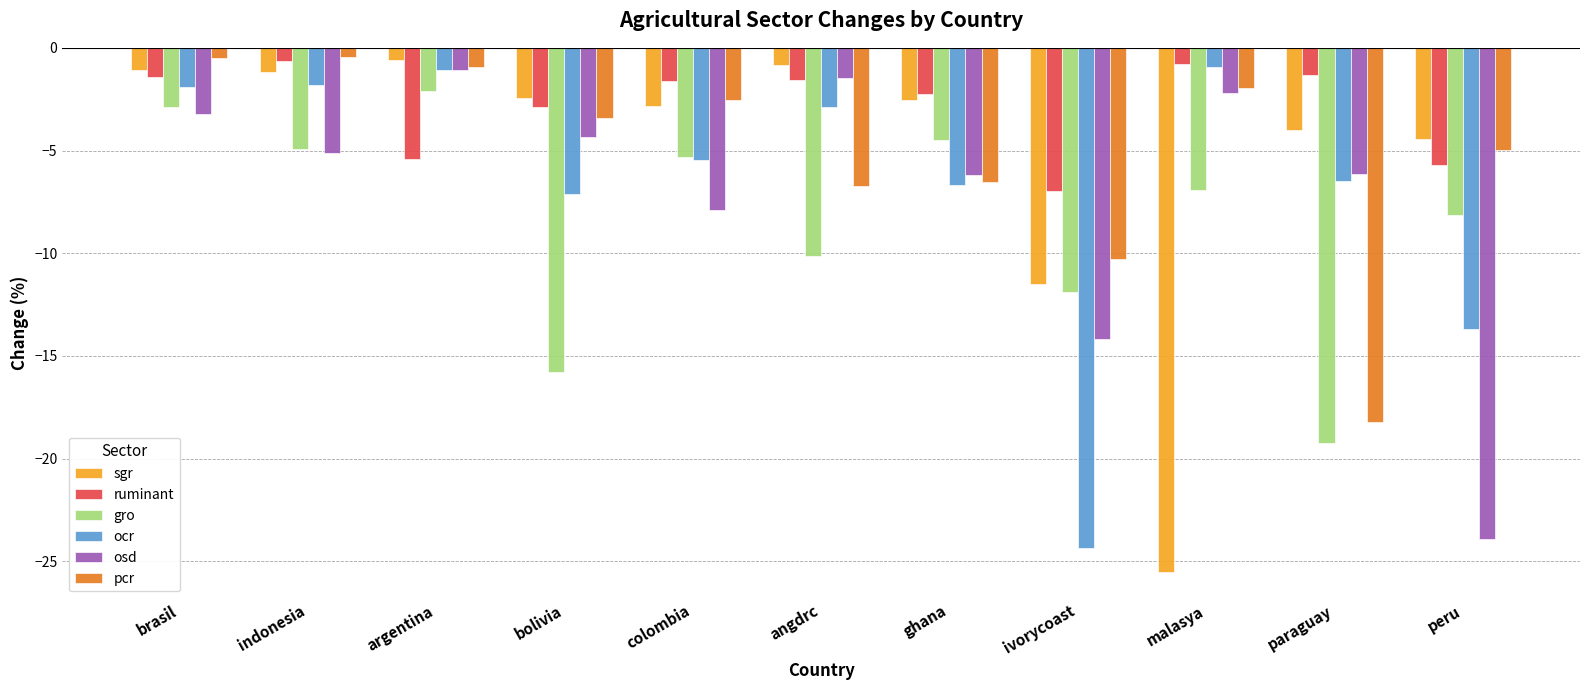

How many data points in osd are above -5?

5